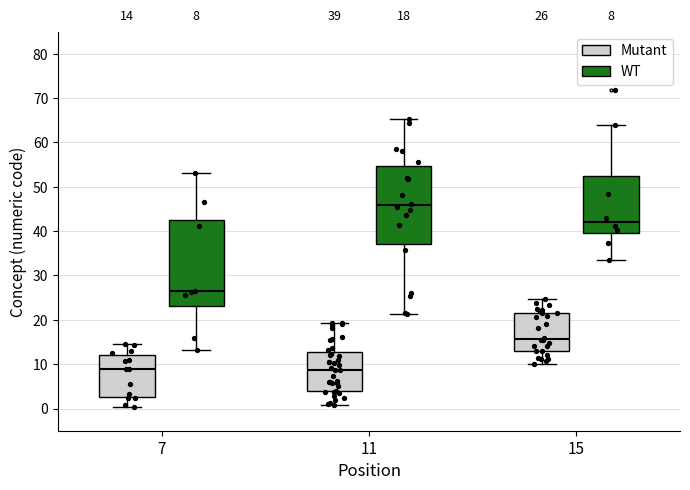

Comparing the boxes themselves (not the whiskers), which one is the tallest?

7 (WT)